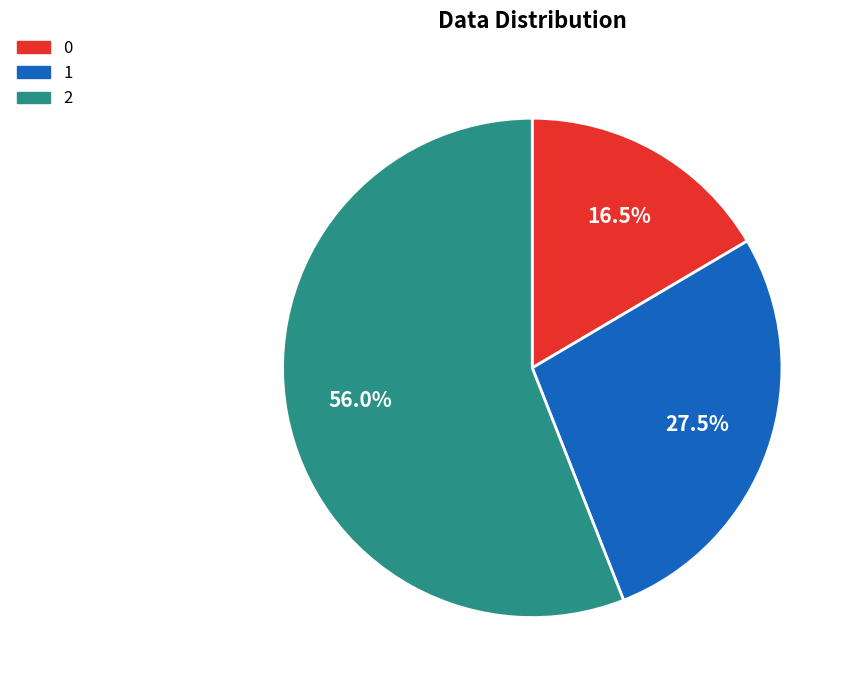

Which has a higher value, 2 or 0?

2